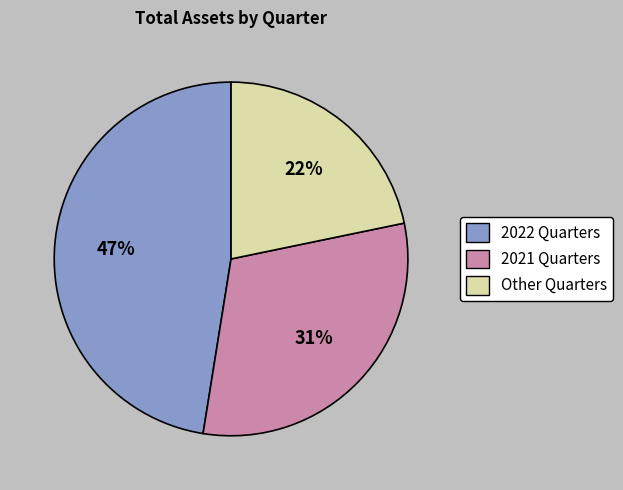

To the nearest percent, what percentage of the pie is Other Quarters?

22%